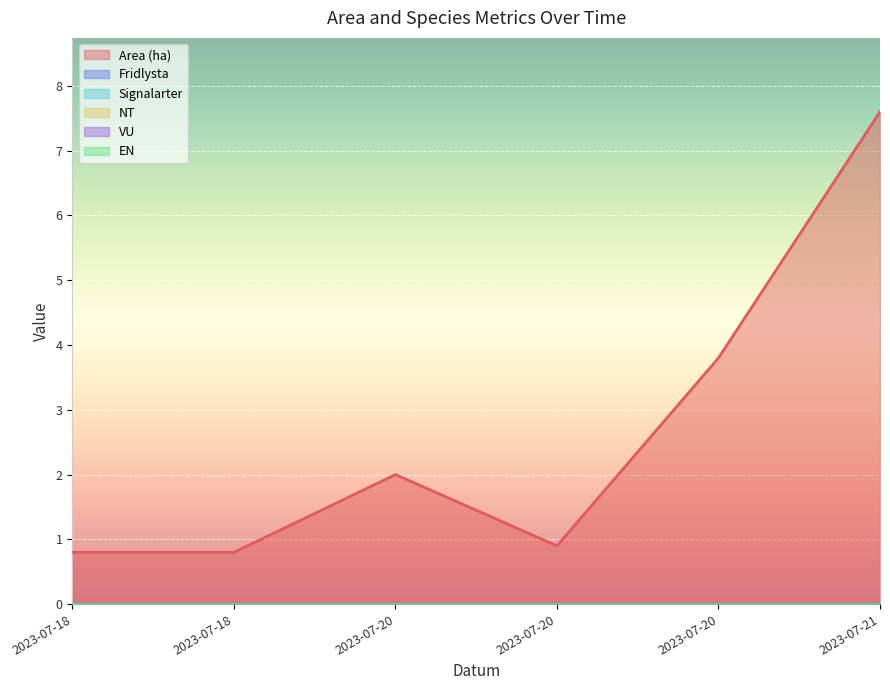

True or false: NT and Area (ha) cross at least once.

False